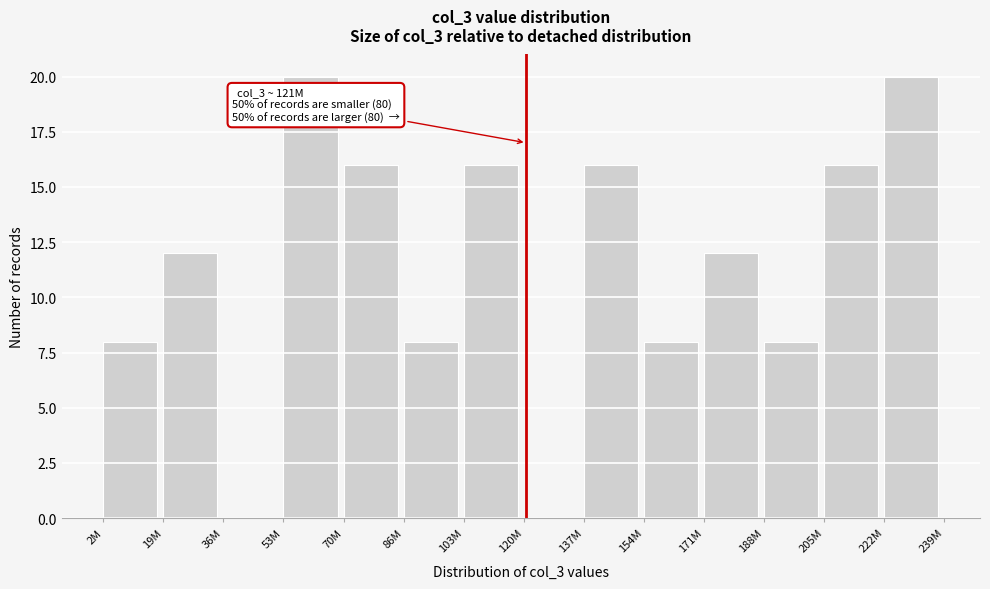

Reading left to right, extract all data points from this chart.

2M=8	19M=12	36M=0	53M=20	70M=16	86M=8	103M=16	120M=0	137M=16	154M=8	171M=12	188M=8	205M=16	222M=20